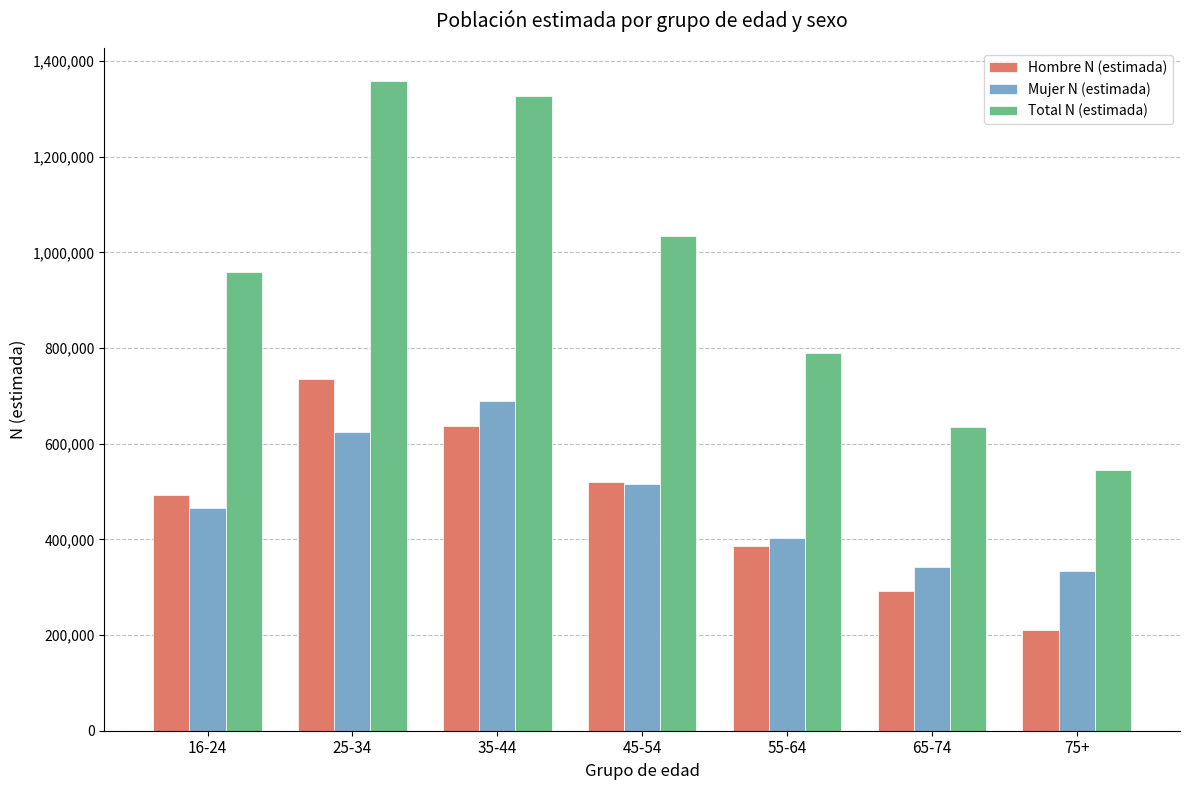

Reading left to right, extract all data points from this chart.

Hombre N (estimada): 493064	734503	637733	519147	386710	292583	209950
Mujer N (estimada): 466429	624495	688764	514666	402973	342934	334101
Total N (estimada): 959493	1358998	1326497	1033813	789683	635517	544051